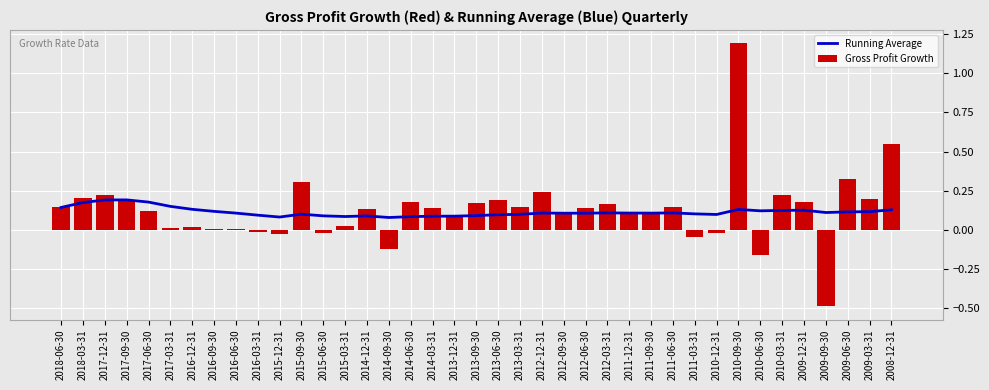

What is the difference between the maximum and second lowest values in the Running Average series?

0.1